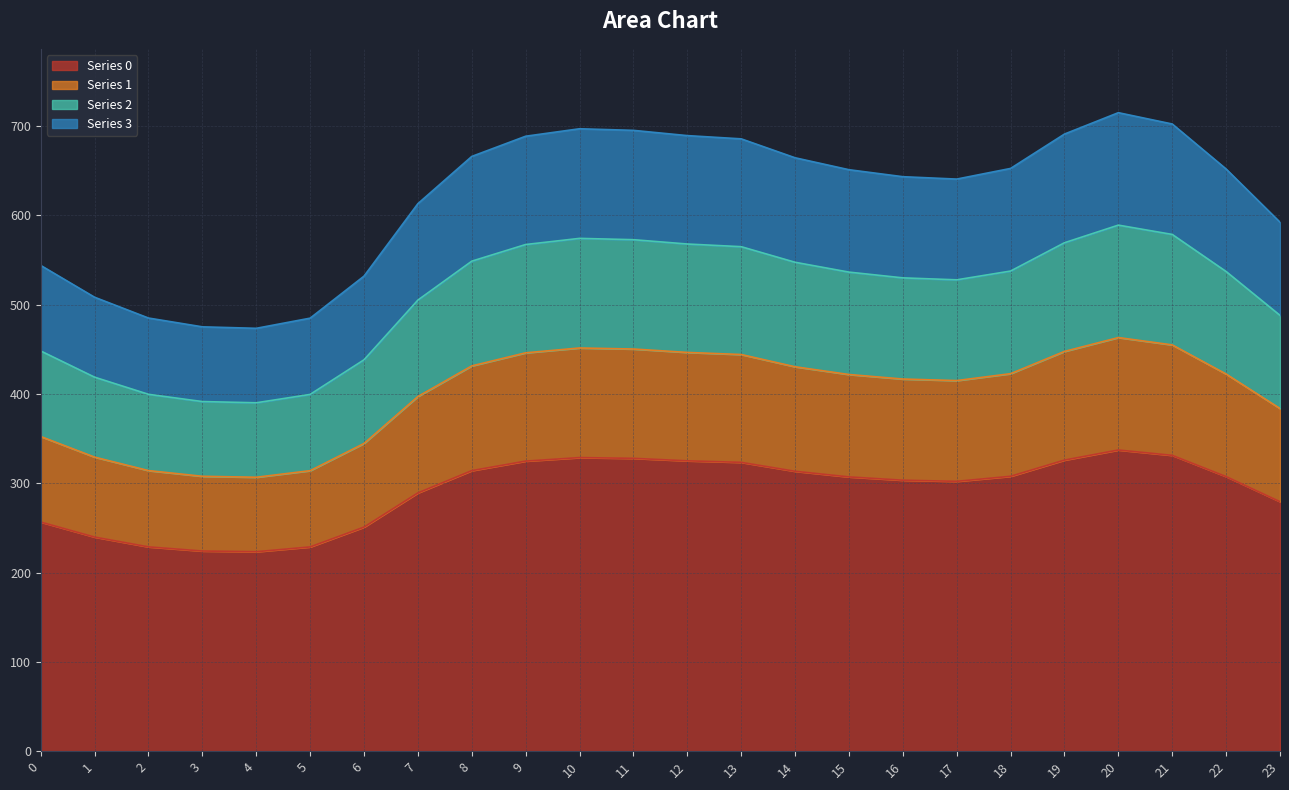

True or false: Series 1 and Series 0 cross at least once.

False